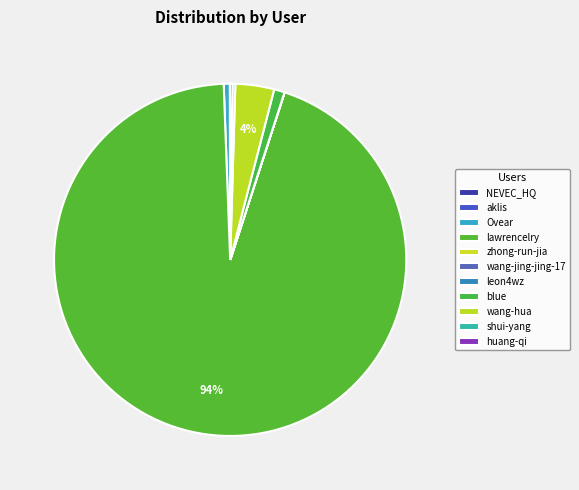

To the nearest percent, what is the average slice percentage?

9%